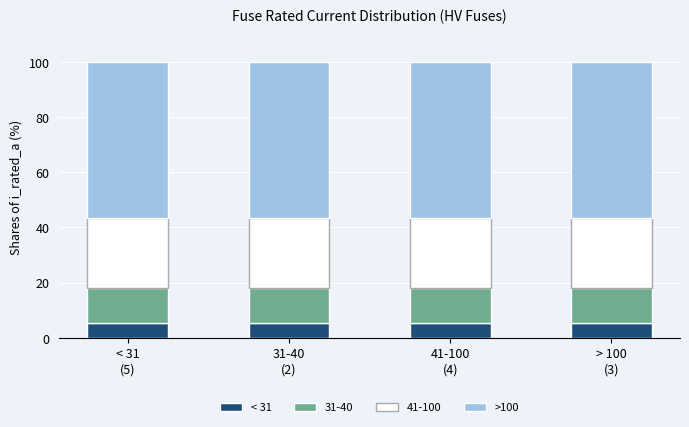

How many bars are there in total?

4